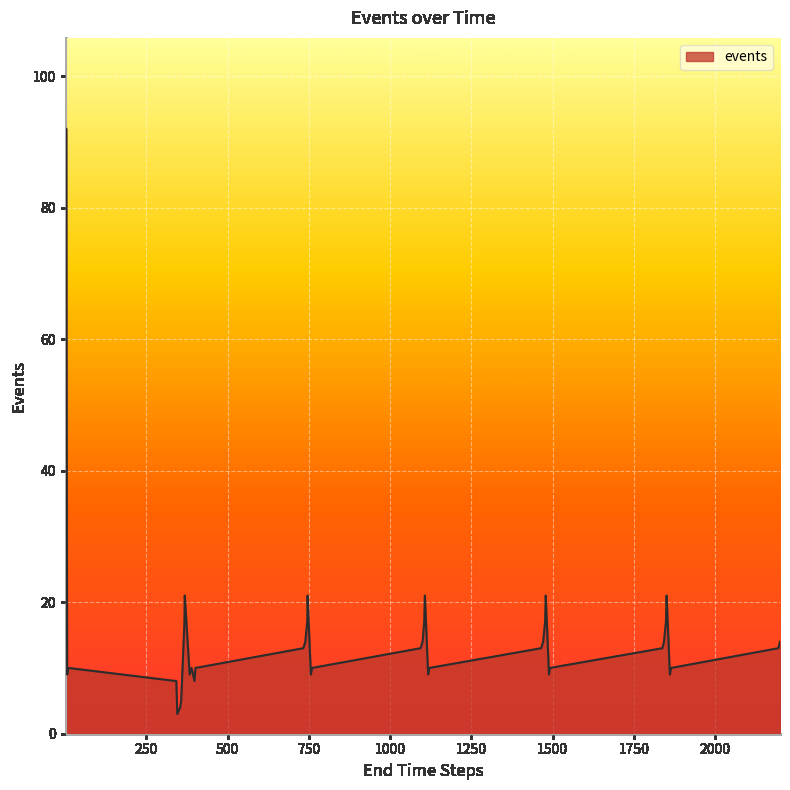

What is the difference between the maximum and minimum values?

89